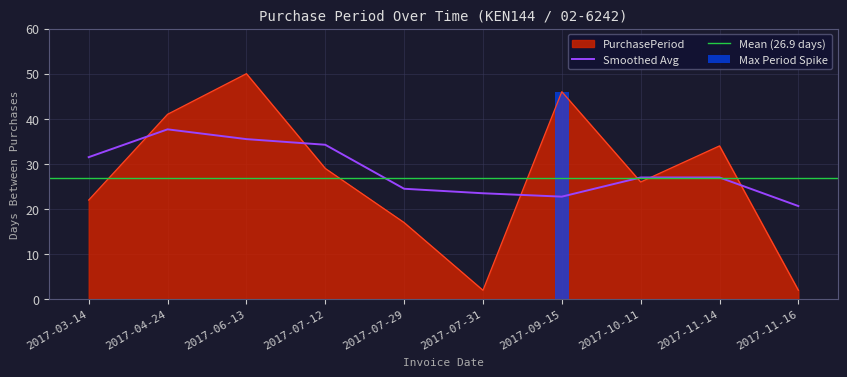

What is the sum of all values?

269